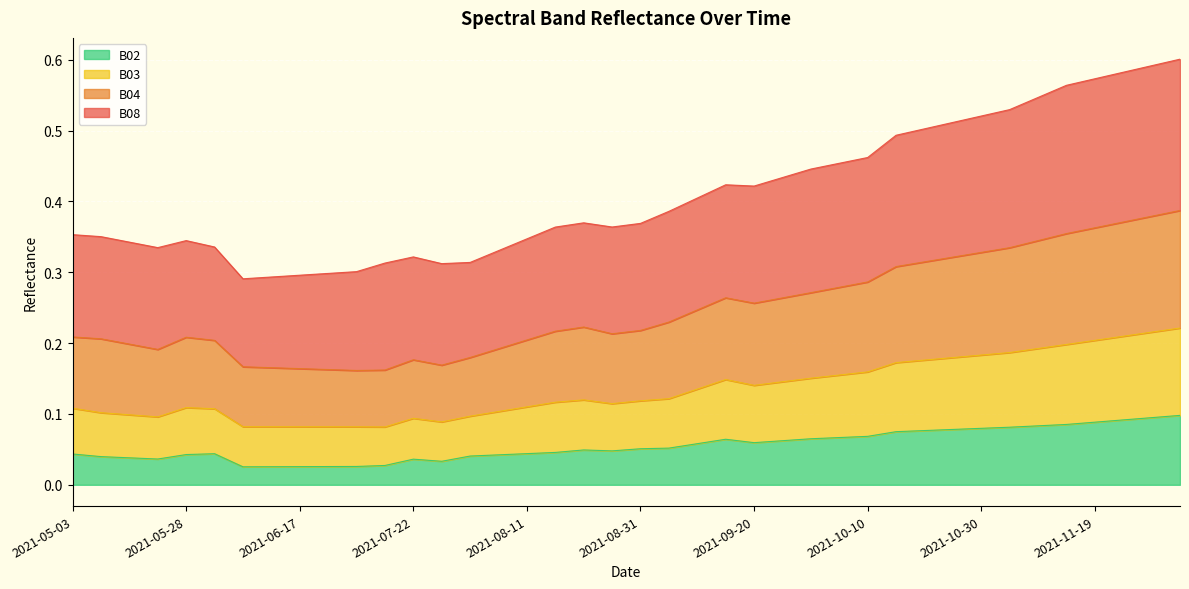

What is the average value of the B02 series?

0.1